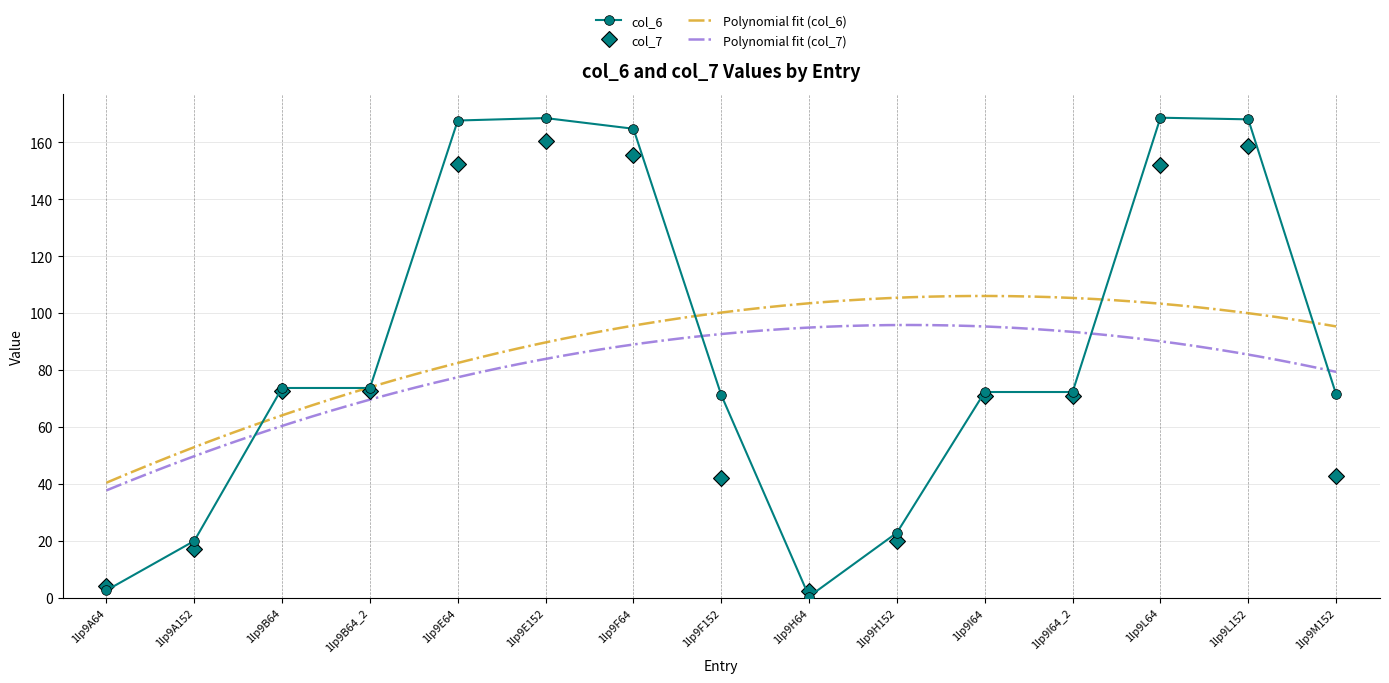

In col_7, how many points are lower than both neighbors (excluding endpoints)?

1